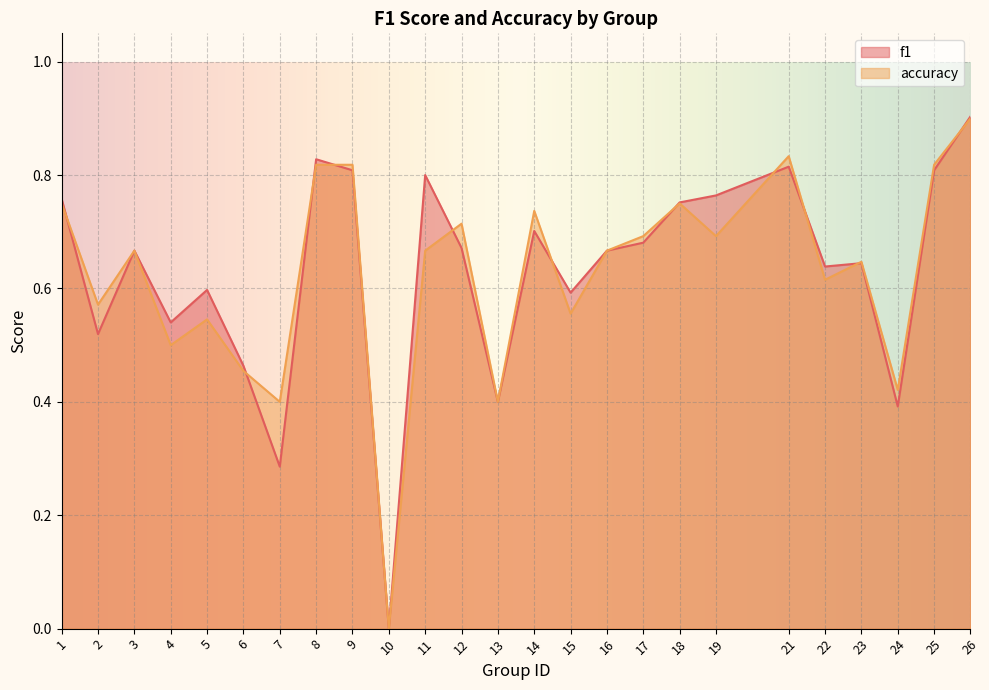

At which category is the sum across all series the highest?

26